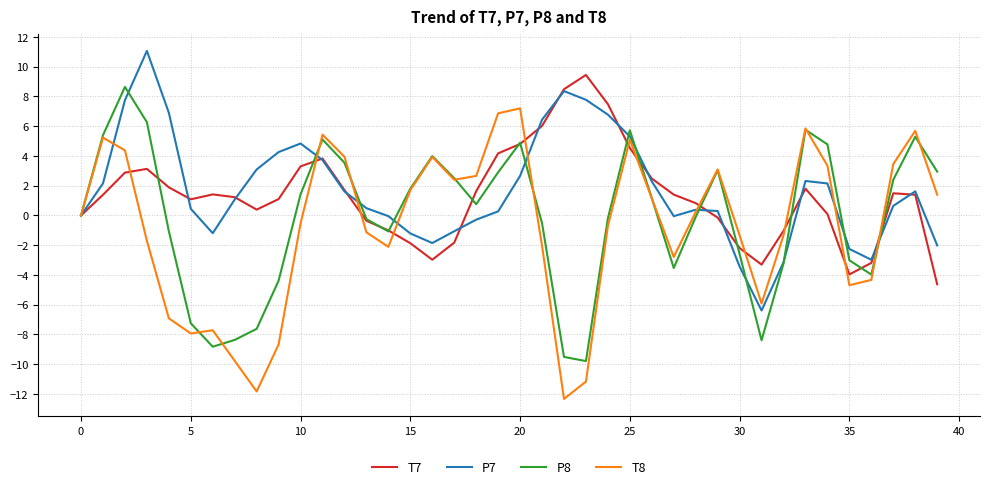

Which series has the largest total across all categories?

P7